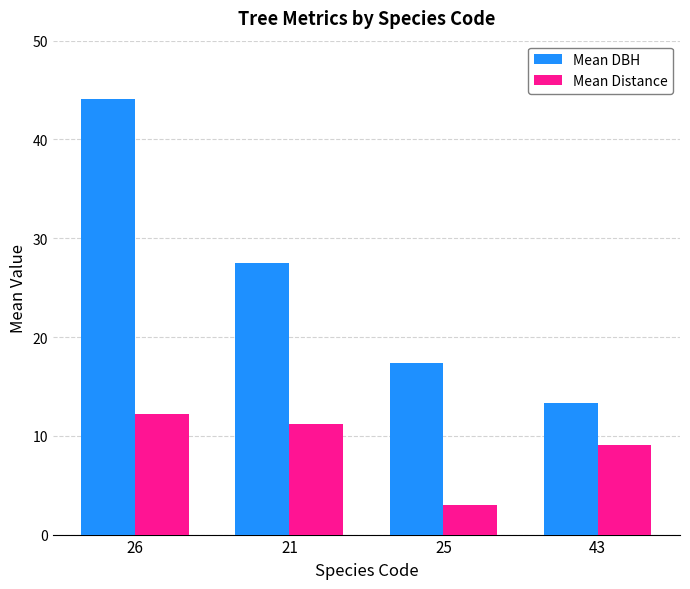

Is the value of Mean DBH at 25 greater than the value of Mean Distance at 26?

Yes